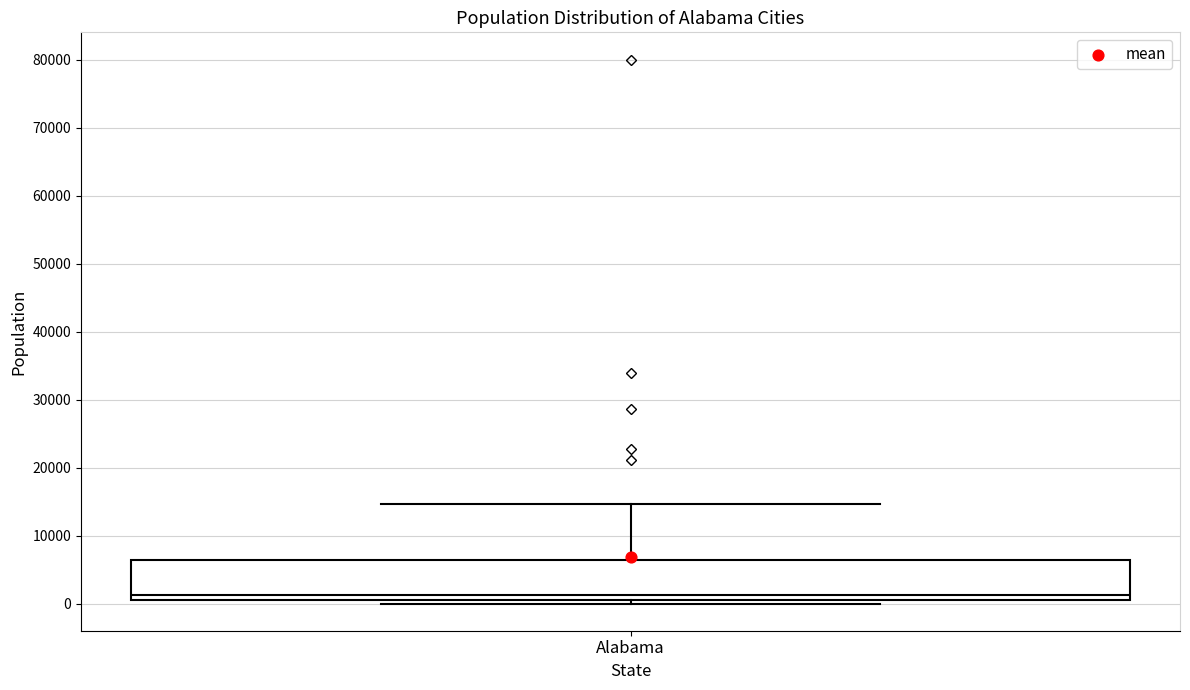

Where does the upper whisker of the box for Alabama end on the y-axis? The values are not printed on the chart, so give them approximately, as read against the axis.

15000